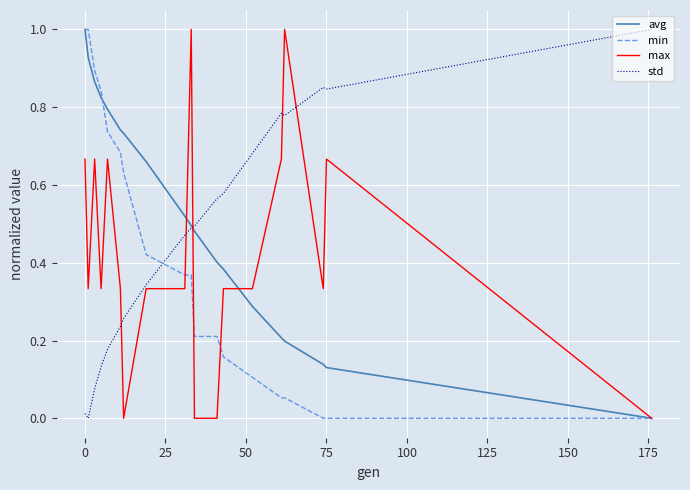

What is the highest value of the min series?

1.0